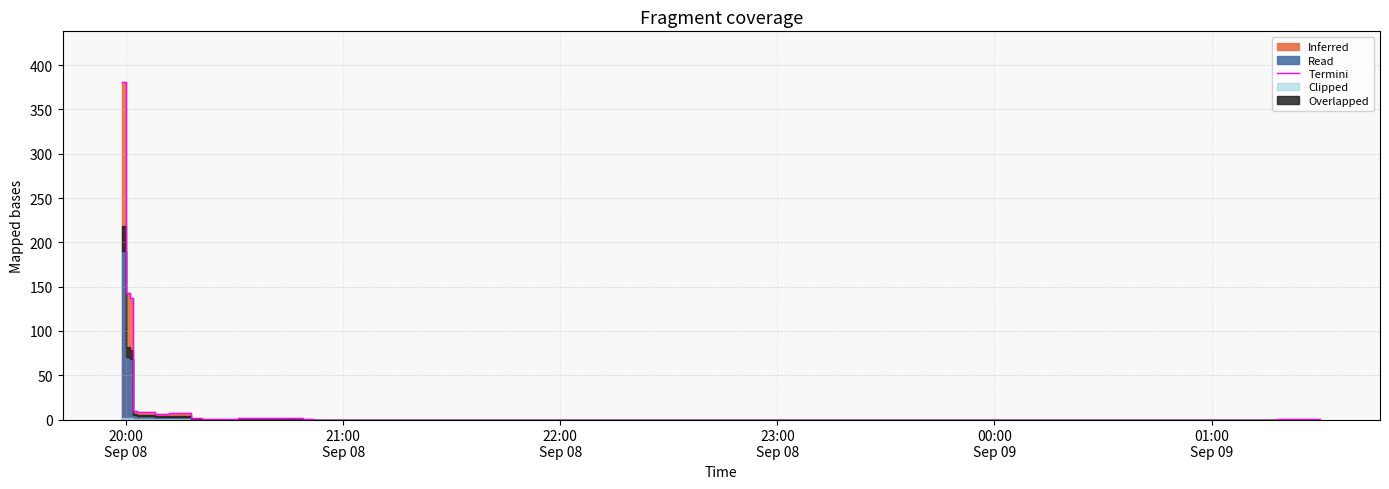

At which label does the data first exceed 1?

20:00
Sep 08